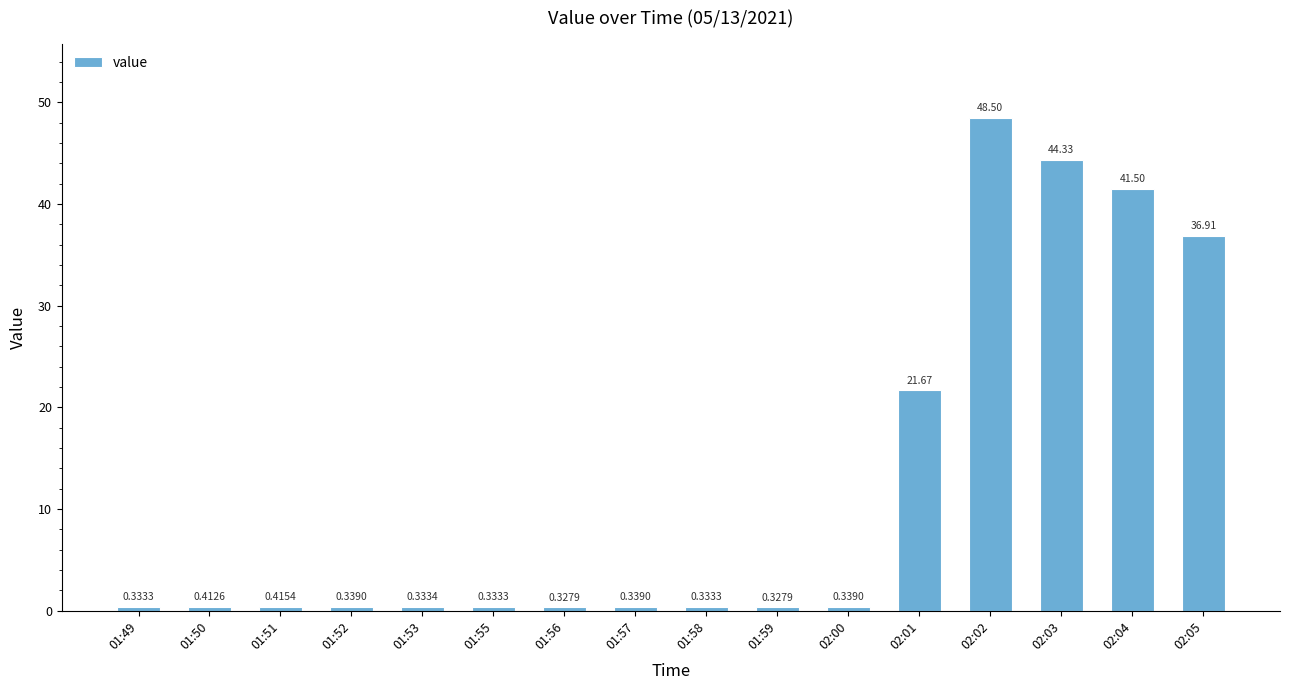

What is the value of the 12th bar from the left?

21.7